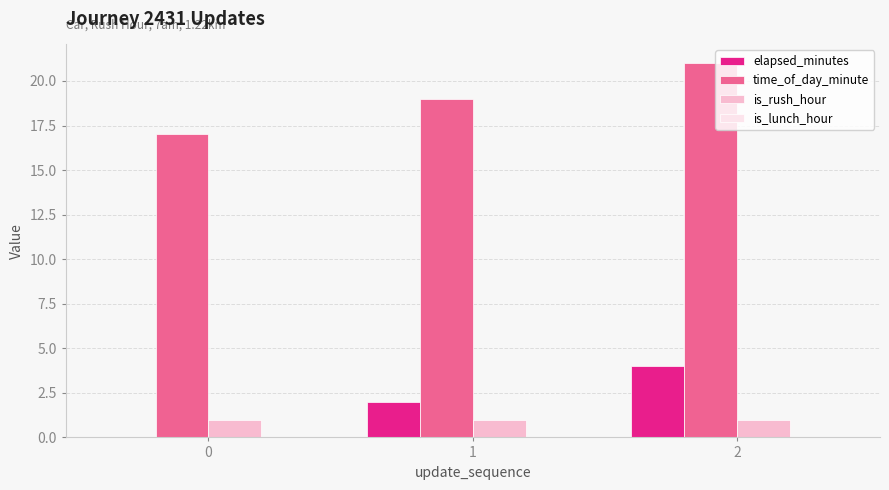

What is the spread (max minus min) of values at 2?

20